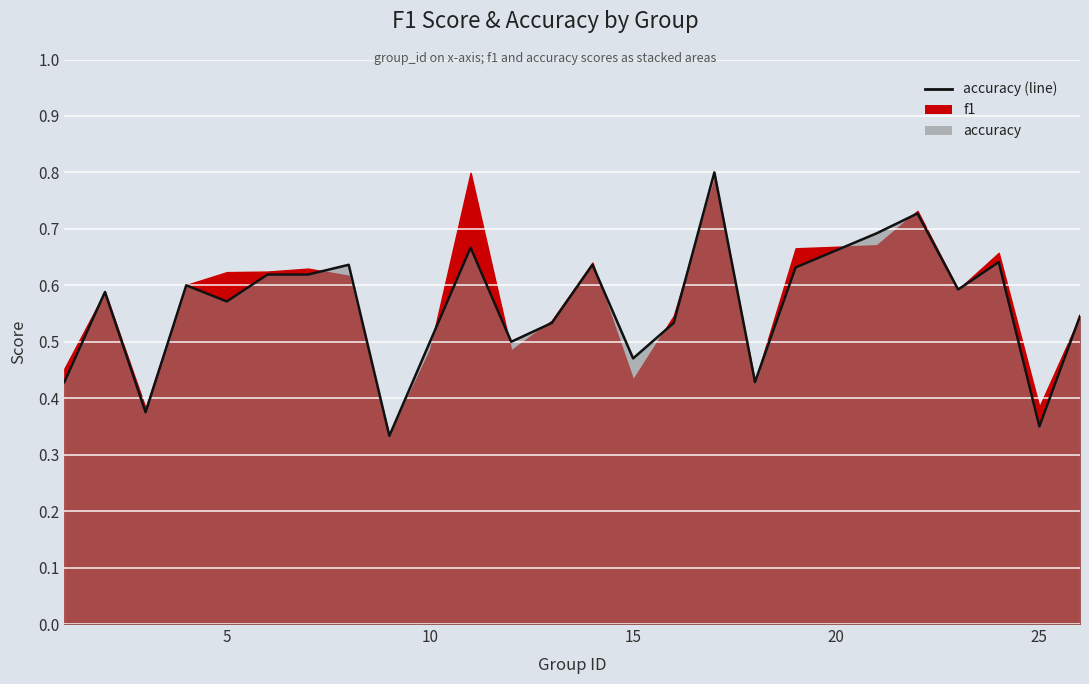

True or false: the data shows 0.4 at 22.

False